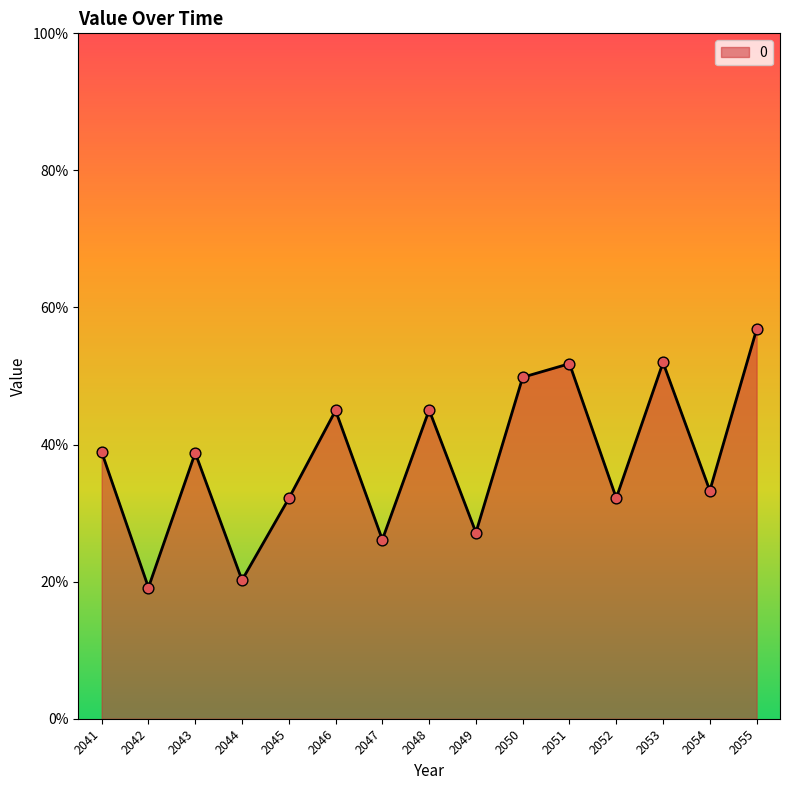

Approximately how many times larger is the value at 2048 compared to 2043?

1.2